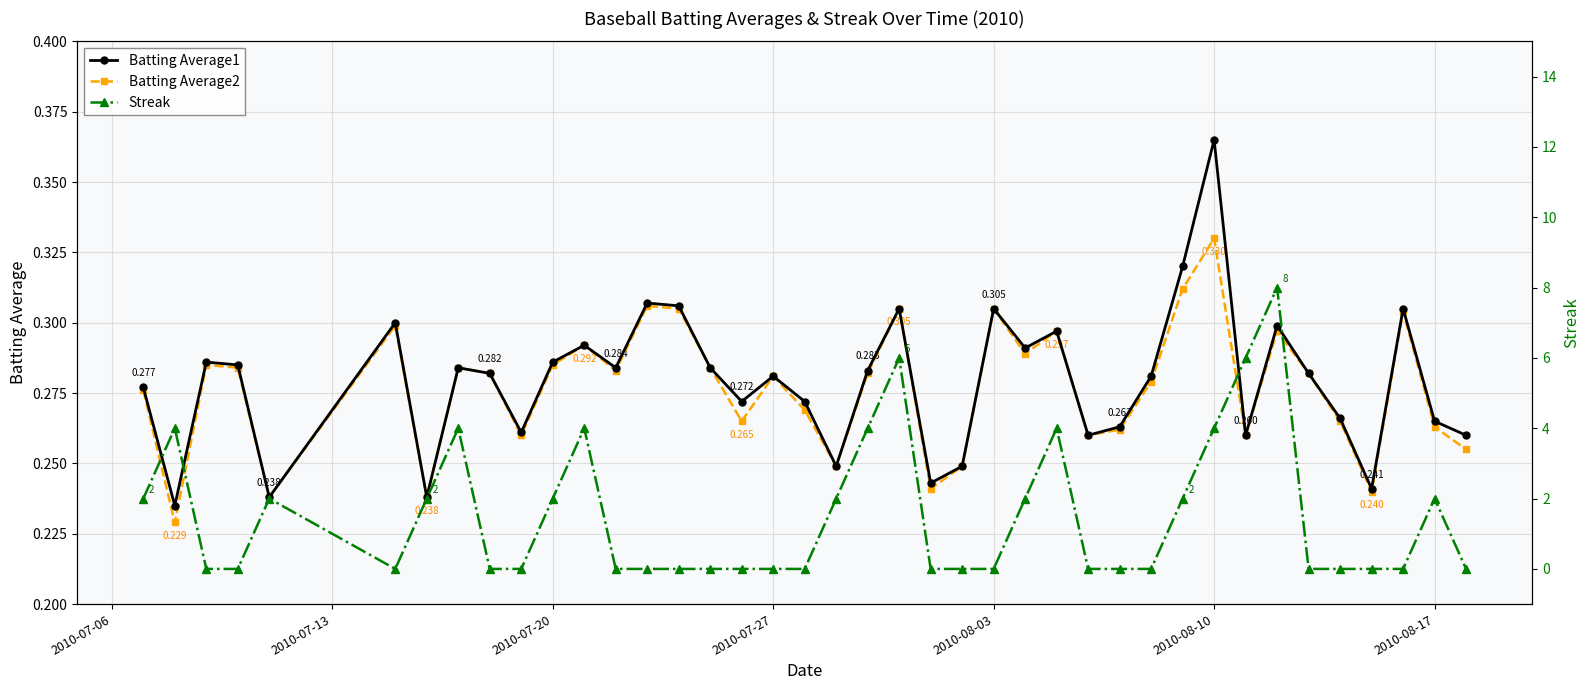

Count the Streak values in the range 0 to 2.

31